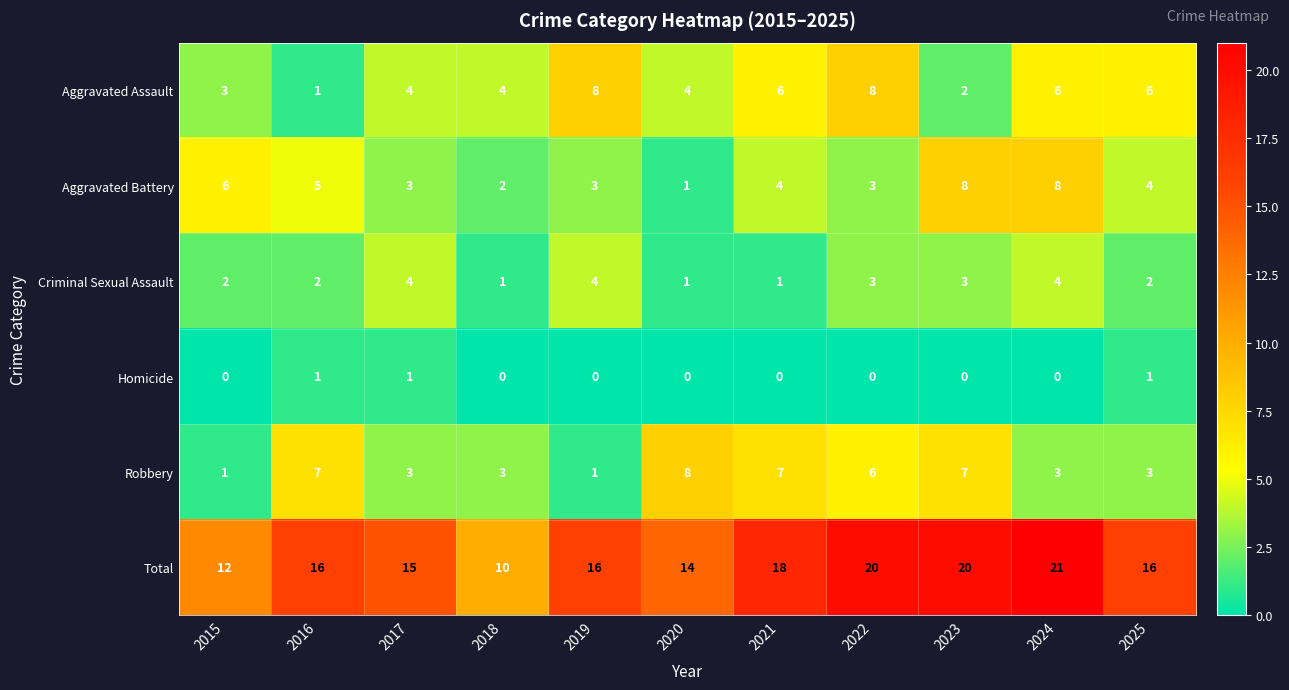

What is the spread (max minus min) of values at 2023?

20